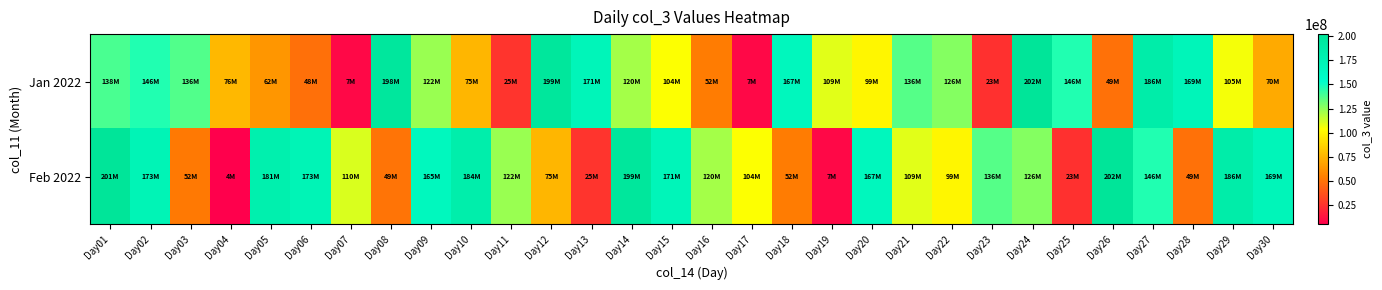

Which series has the widest spread of values?

Feb 2022